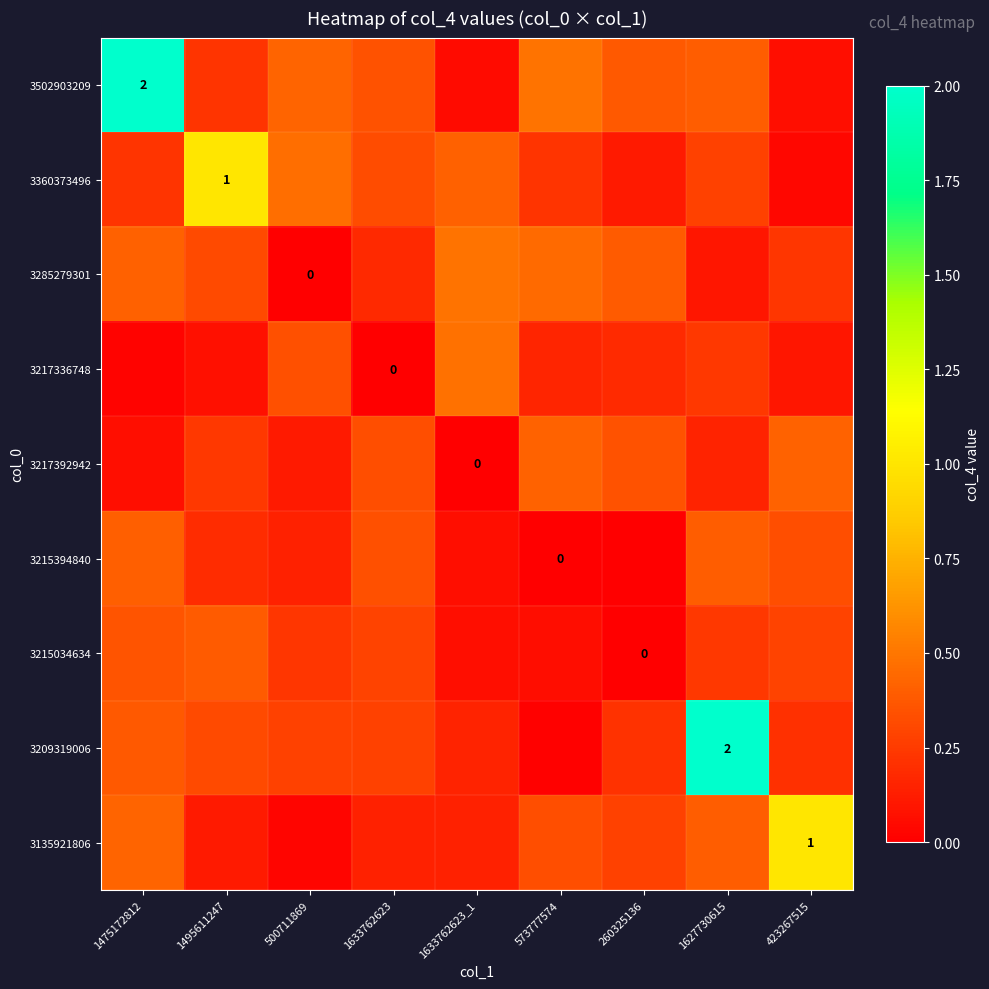

Is the value of 3285279301 at 1633762623_1 greater than the value of 3217392942 at 500711869?

Yes